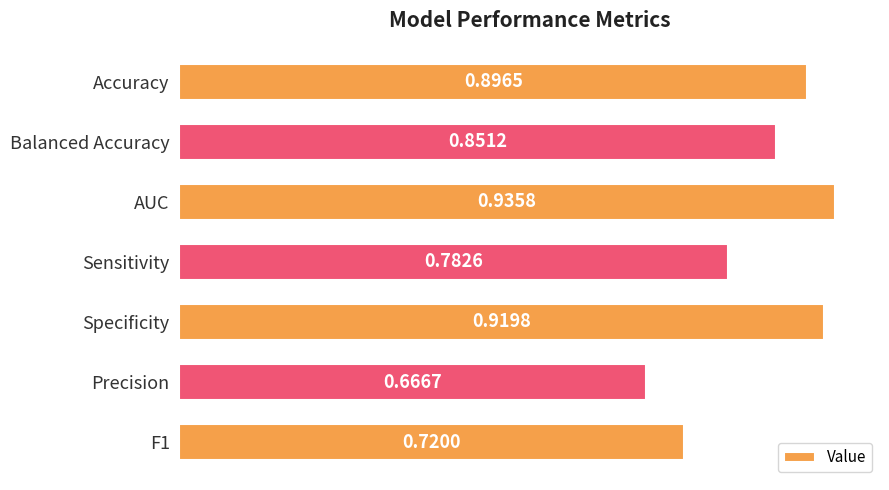

How many bars are there in total?

7